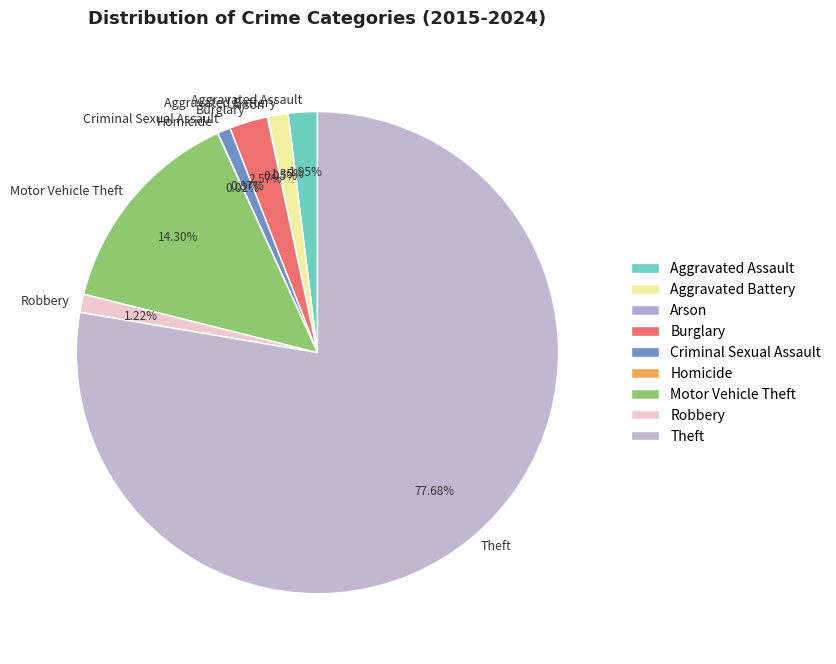

Is there a majority slice in this chart?

Yes